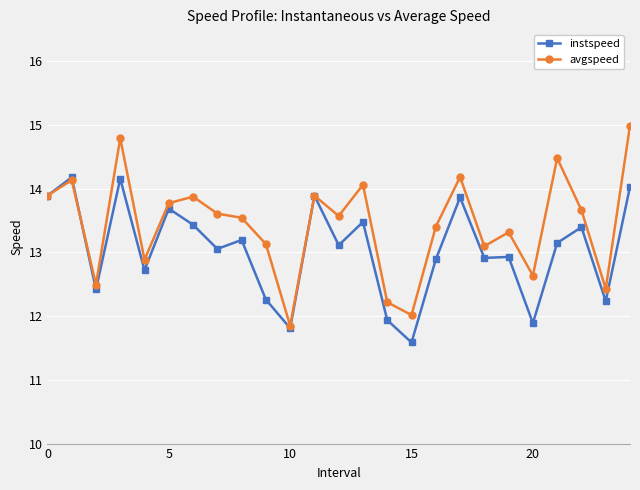

Rank the series by their average value, from lowest to highest.

instspeed, avgspeed